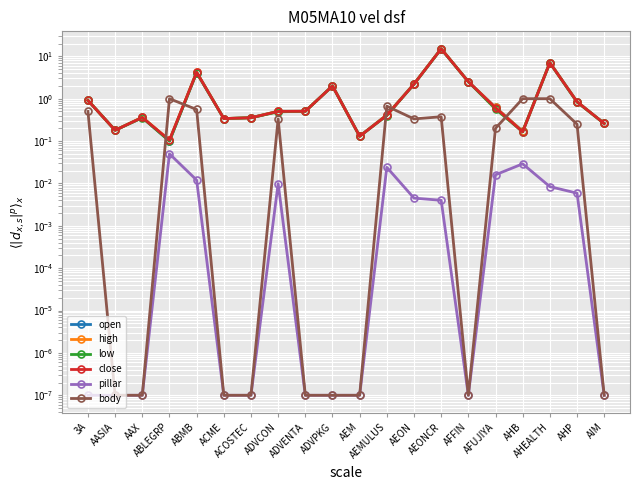

True or false: open and close cross at least once.

True